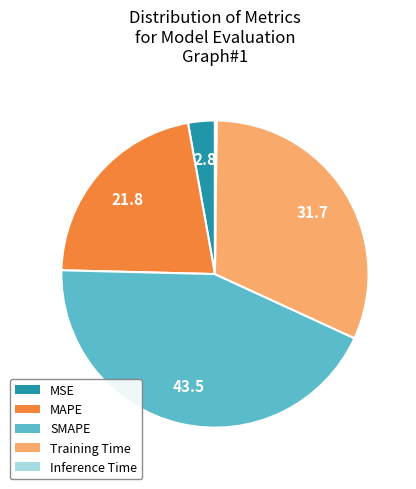

Approximately how many times larger is the value at MAPE compared to SMAPE?

0.5